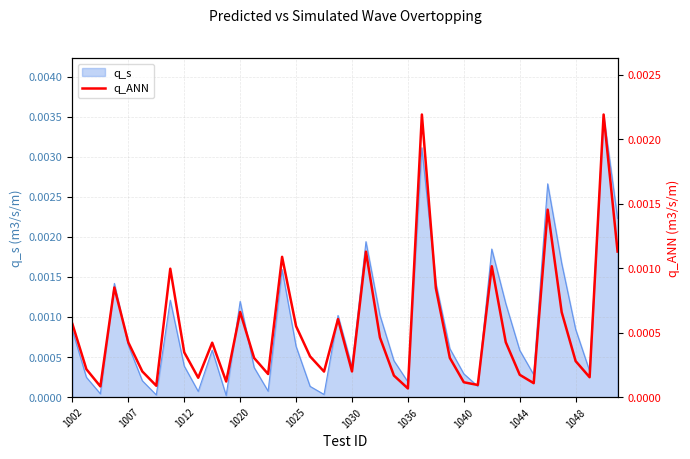

True or false: the data has more than 0 interior local peaks.

True